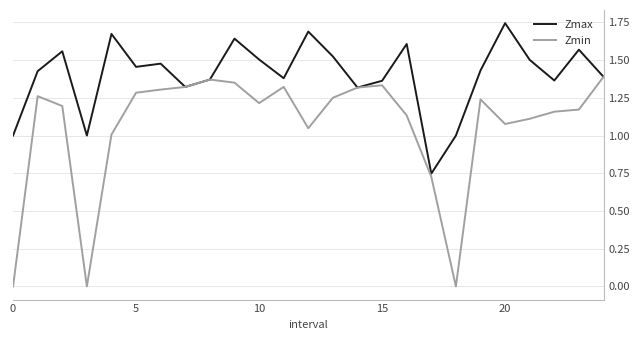

List the series in order of their peak value, highest first.

Zmax, Zmin